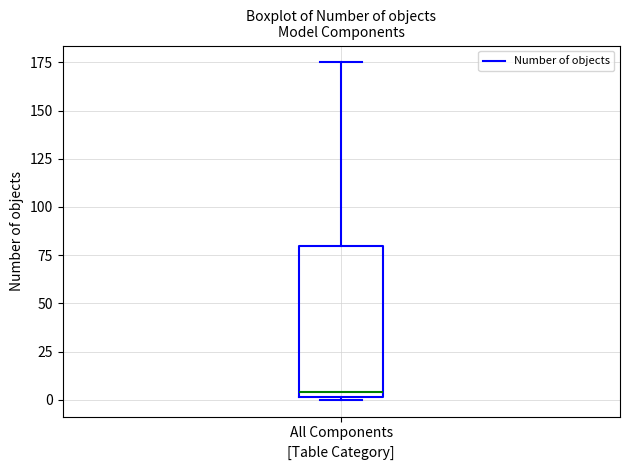

Where does the median line of the box for All Components sit on the y-axis? The values are not printed on the chart, so give them approximately, as read against the axis.

5